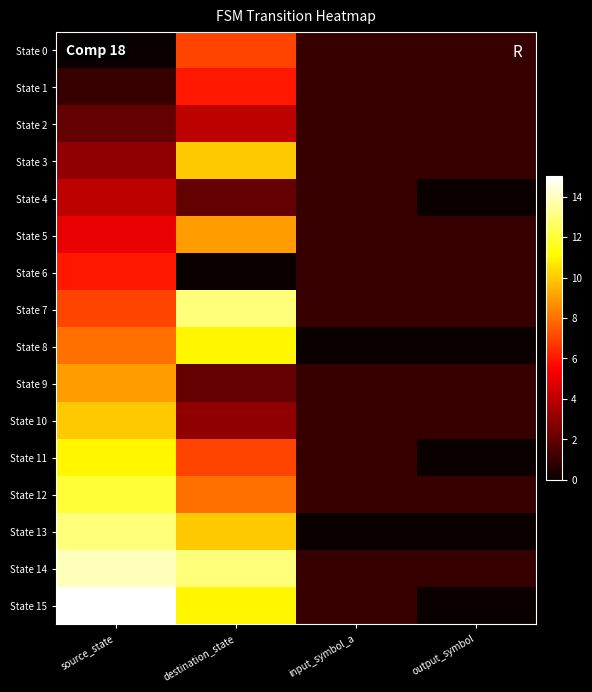

What is the difference between the highest and lowest values at output_symbol?

1